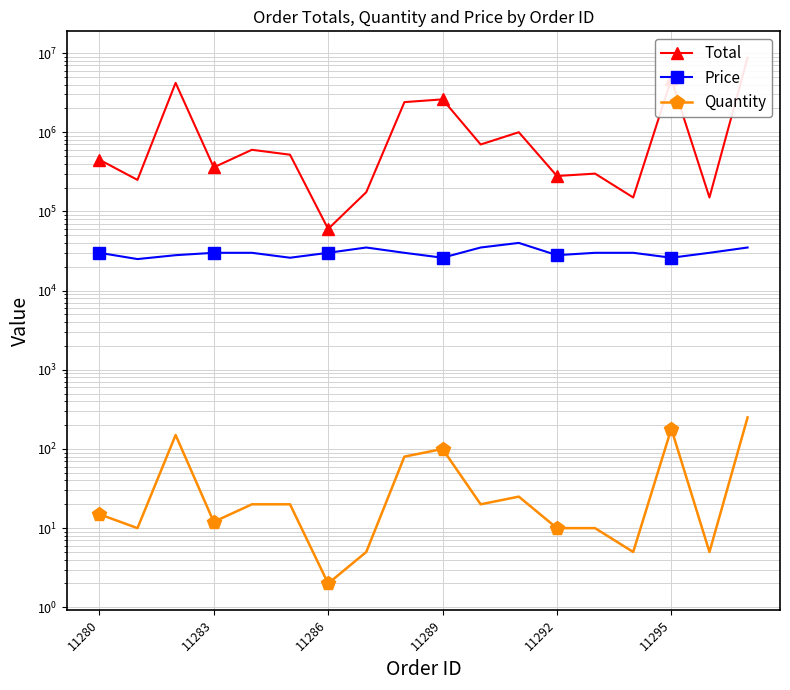

How many data points in Quantity are above 20?

6